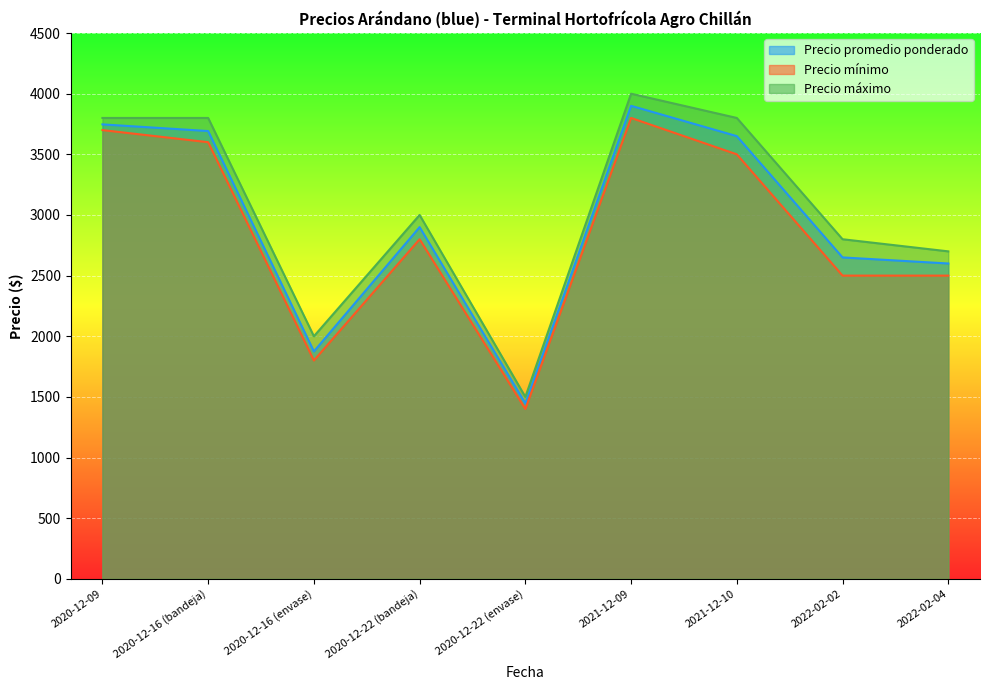

Which has a higher value, 2021-12-09 or 2020-12-22 (bandeja)?

2021-12-09